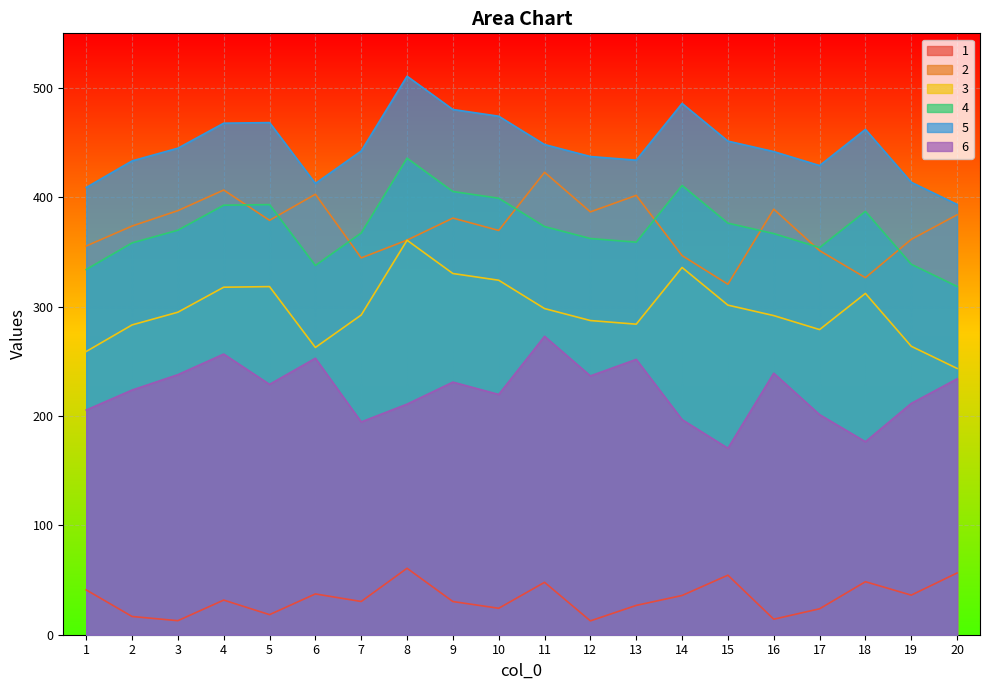

Is it true that 3 equals 335.9 at 14?

True